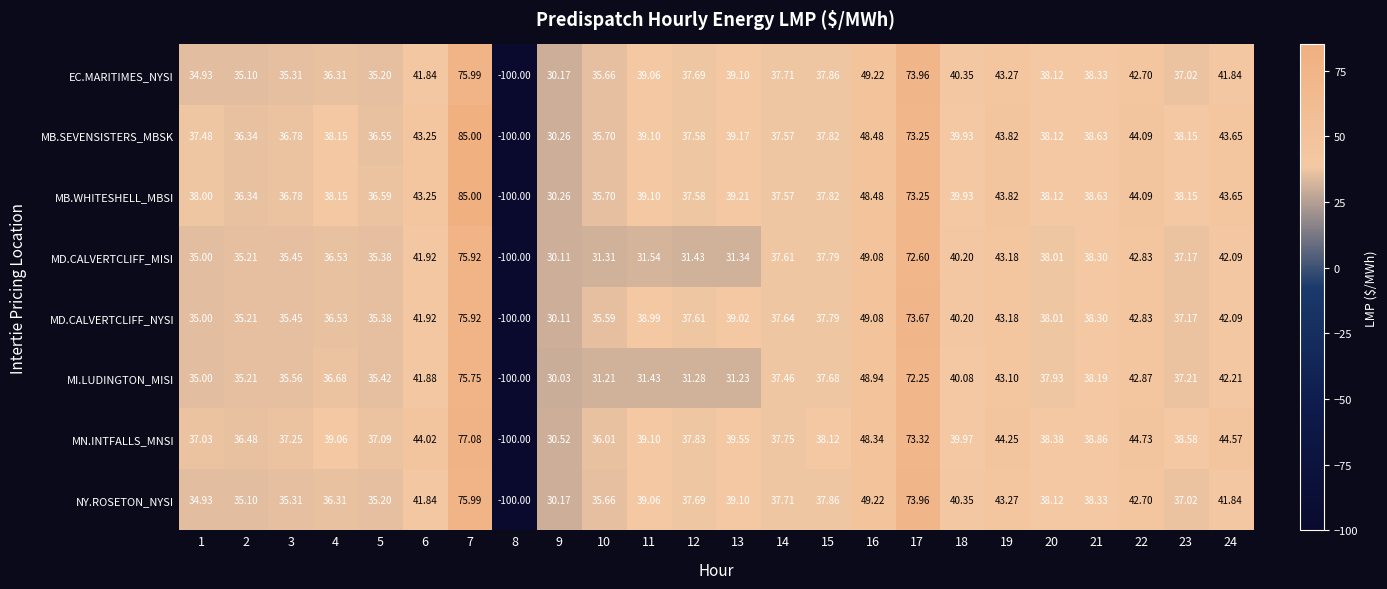

Between 5 and 9, which series saw the biggest shift?

MN.INTFALLS_MNSI